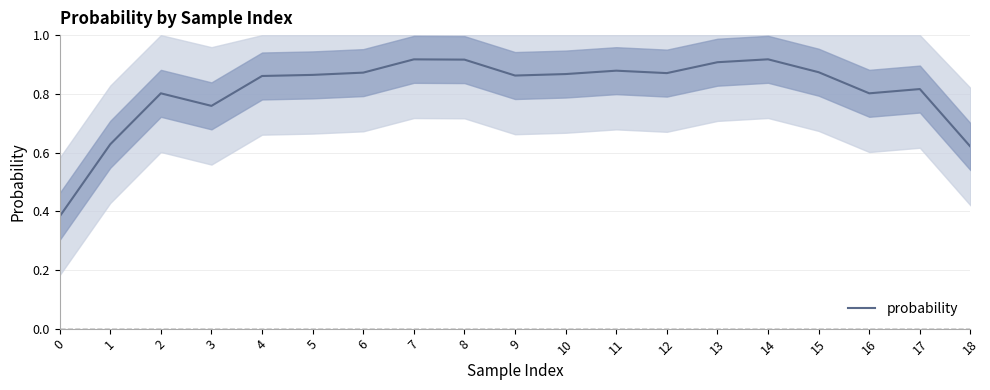

Reading left to right, list all the values displayed in this chart.

0.4	0.6	0.8	0.8	0.9	0.9	0.9	0.9	0.9	0.9	0.9	0.9	0.9	0.9	0.9	0.9	0.8	0.8	0.6